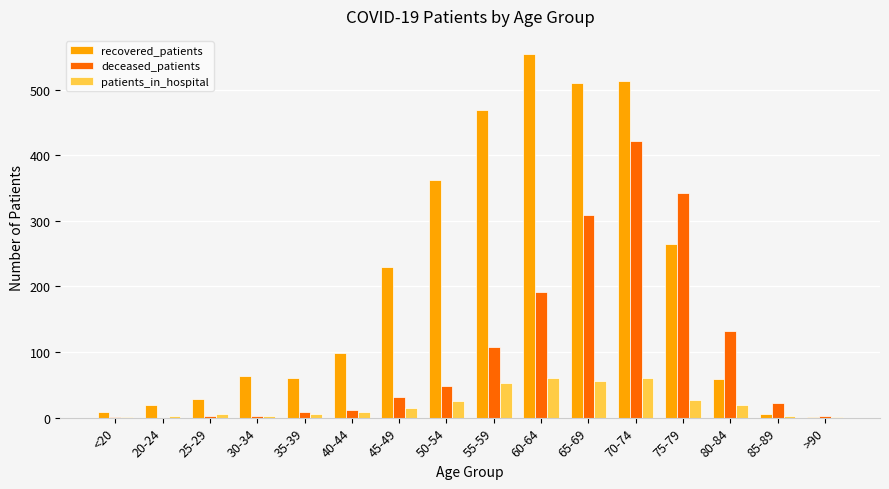

Which category has the highest value across all series?

60-64